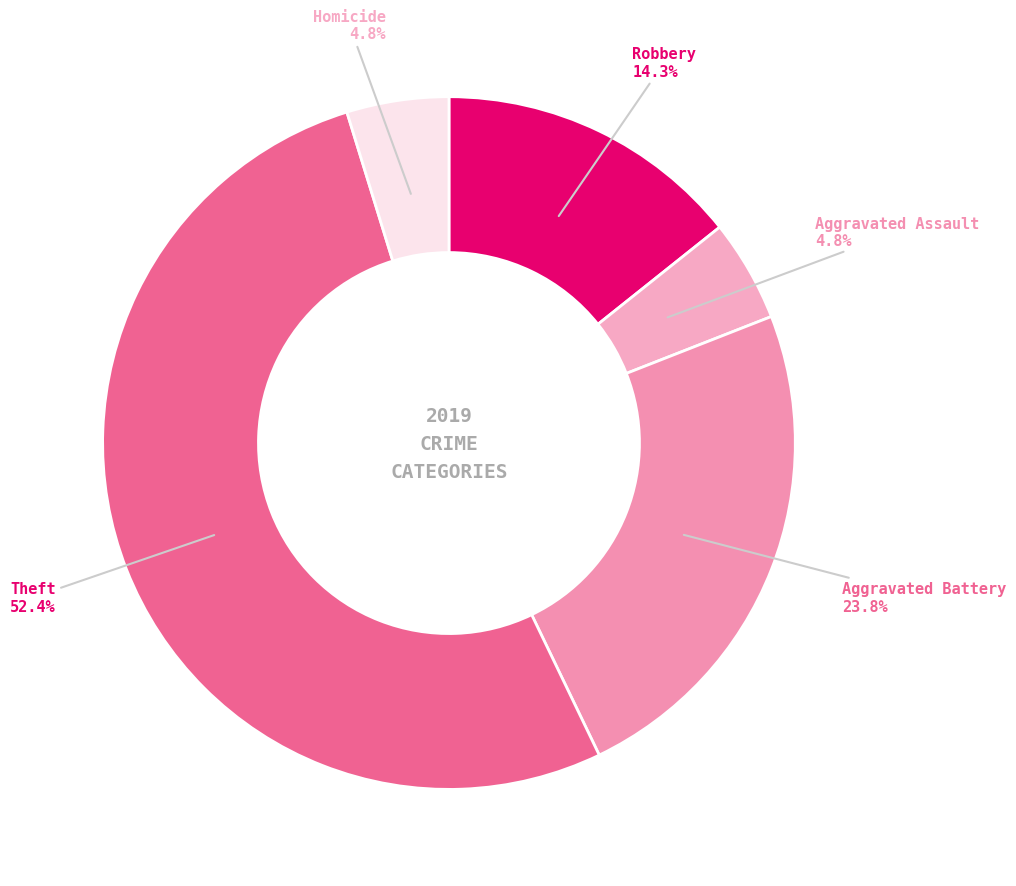

Is there a majority slice in this chart?

Yes